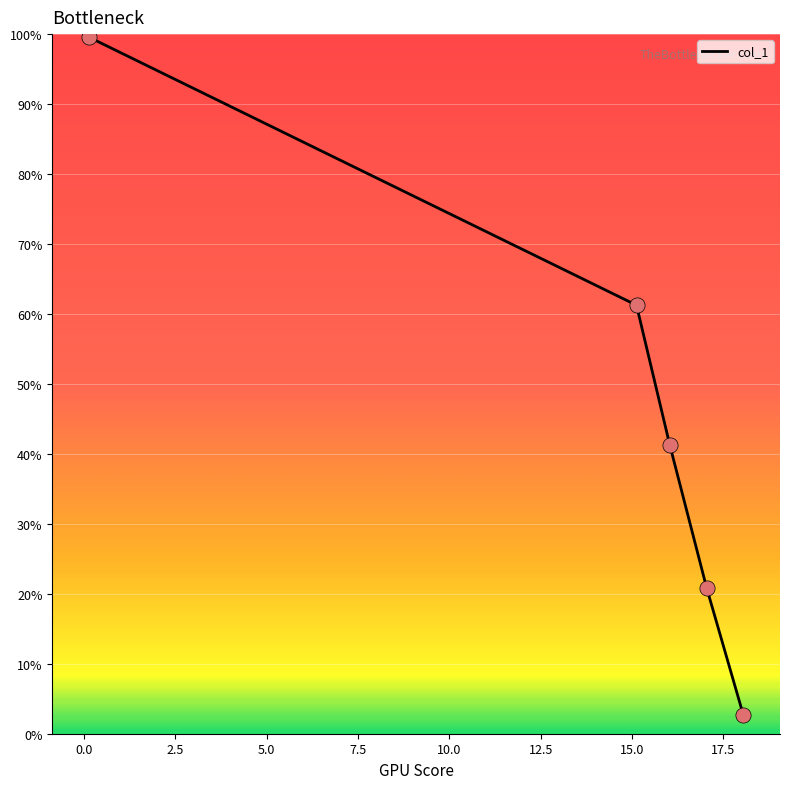

True or false: there are more than 2 points higher than both neighbors.

False